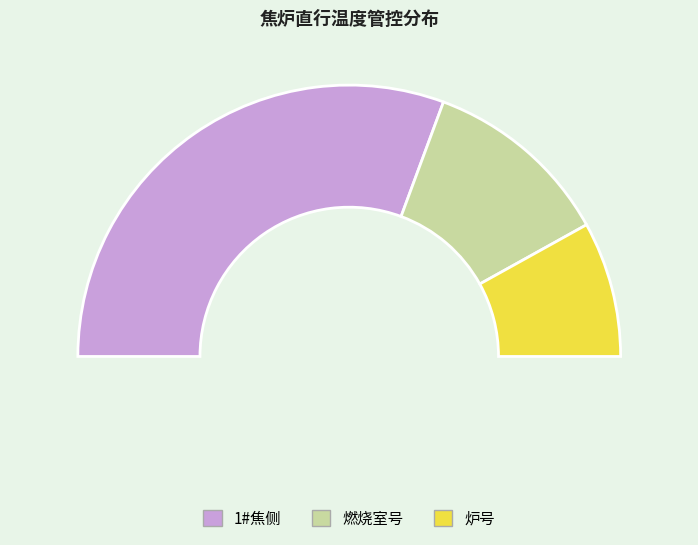

Do 1#焦侧 and 燃烧室号 together represent more than half of the pie?

Yes